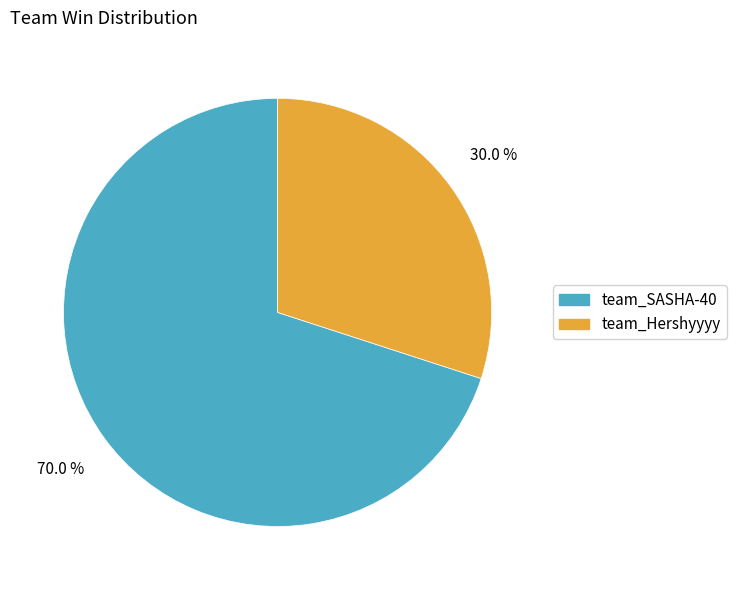

To the nearest percent, what is the difference between the largest and smallest slice percentages?

40%